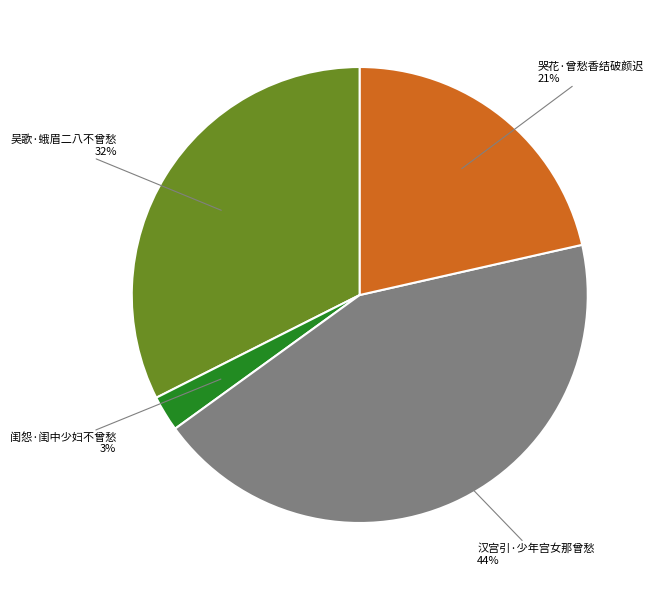

Which category has the smallest portion of the pie?

闺怨·闺中少妇不曾愁